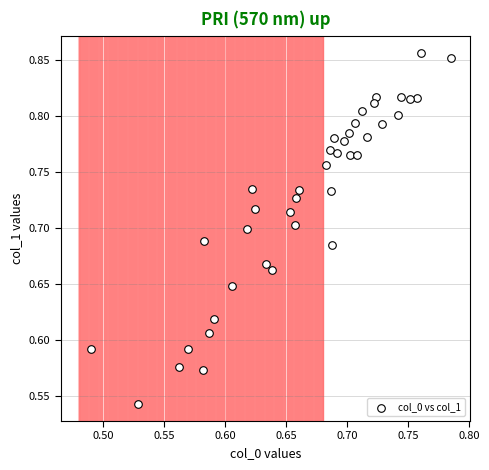

What is the range of X values (max minus min)?

0.3